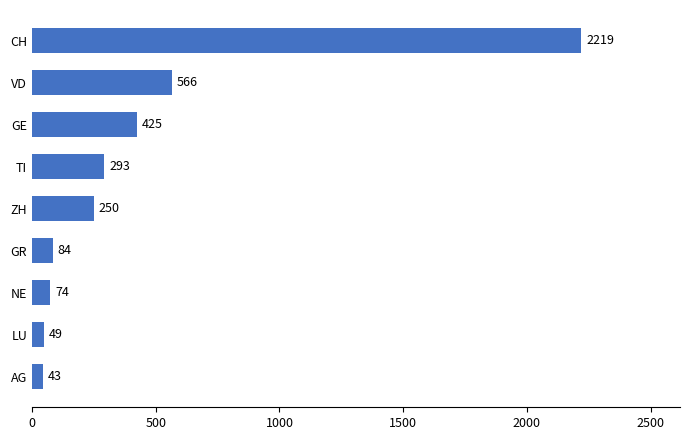

Rank the categories by value from highest to lowest.

CH, VD, GE, TI, ZH, GR, NE, LU, AG